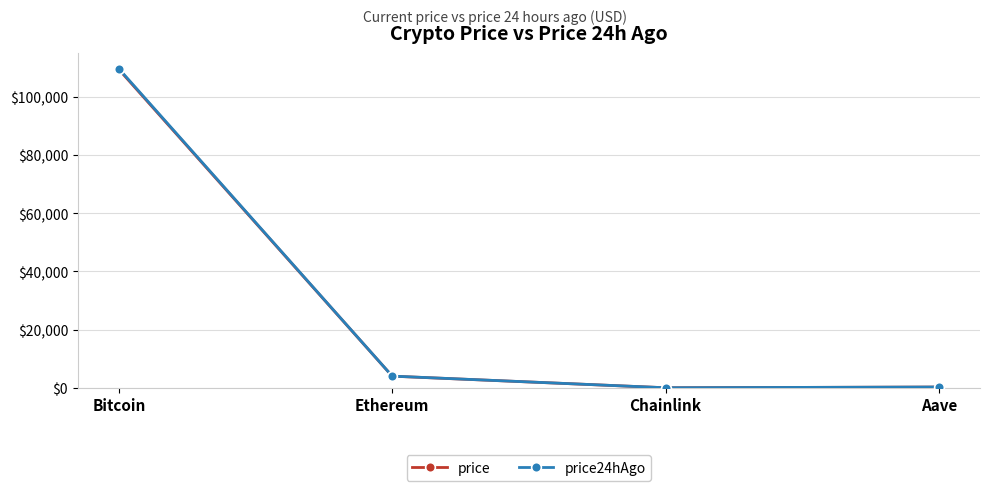

True or false: price24hAgo and price intersect in this chart.

False